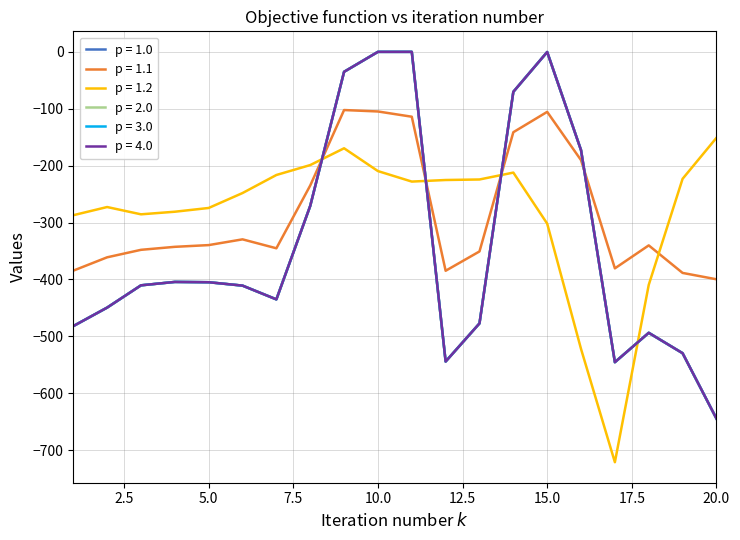

Count the number of categories in the chart.

20